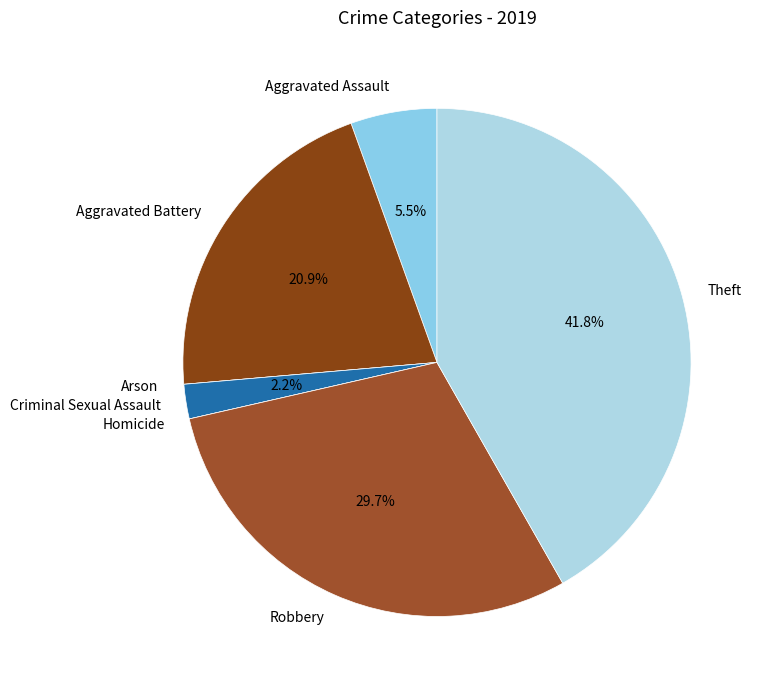

What is the largest slice in the pie chart?

Theft